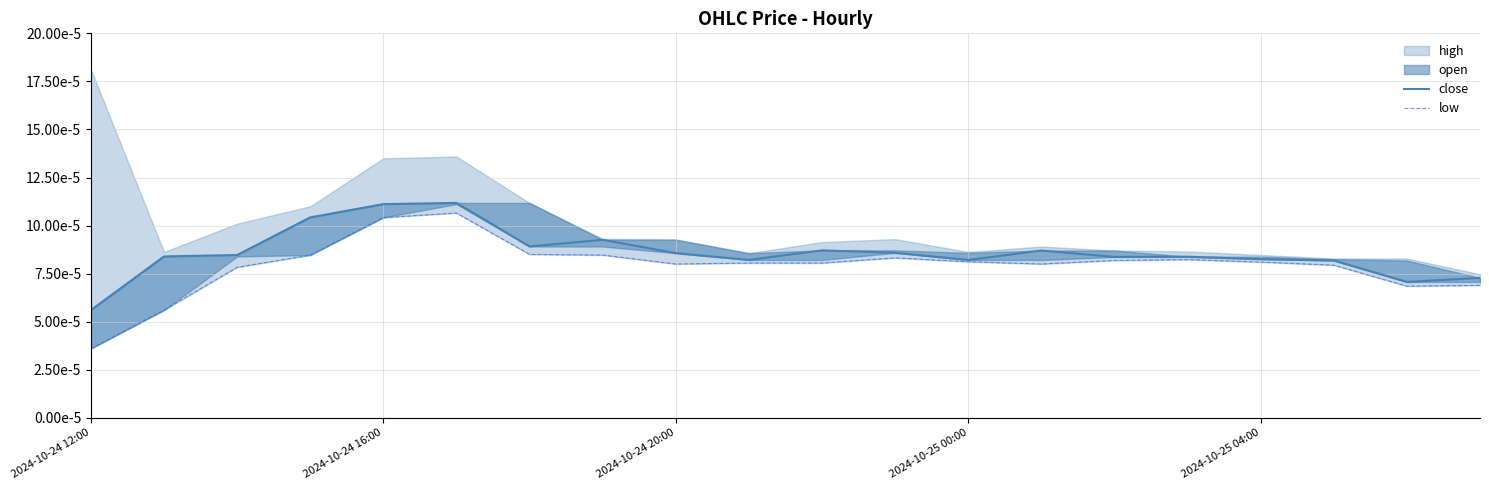

Which series changed the most between 2024-10-25 00:00 and 17?

close